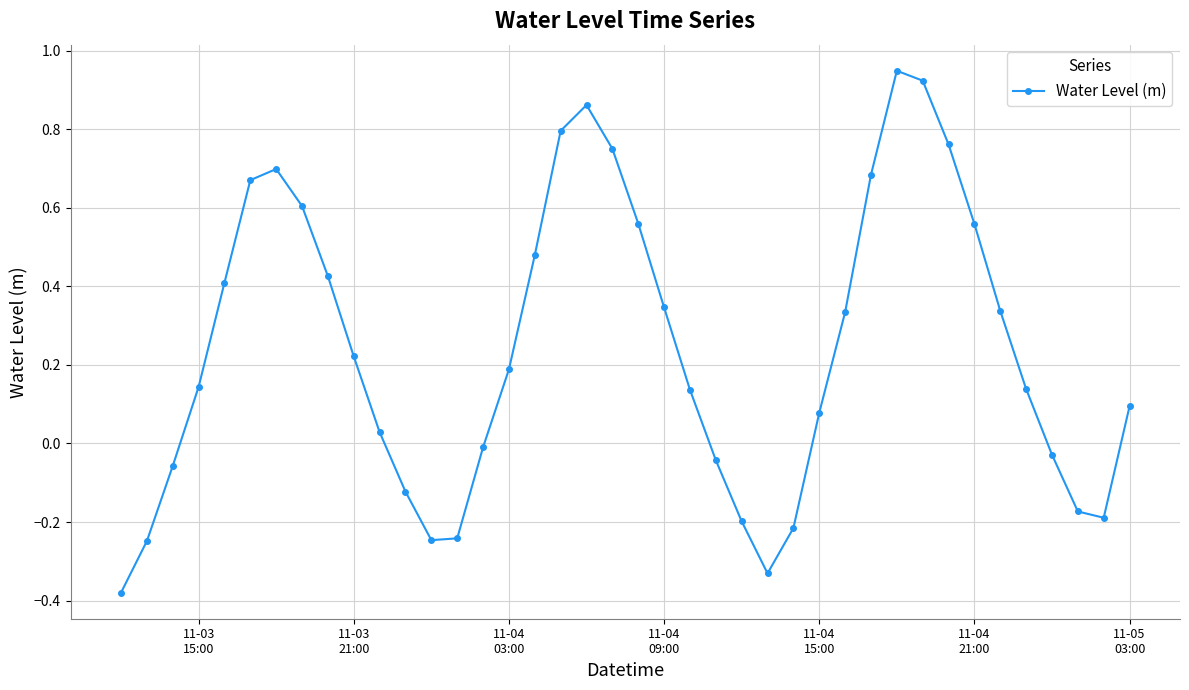

How many points are higher than both their immediate neighbors (excluding endpoints)?

3